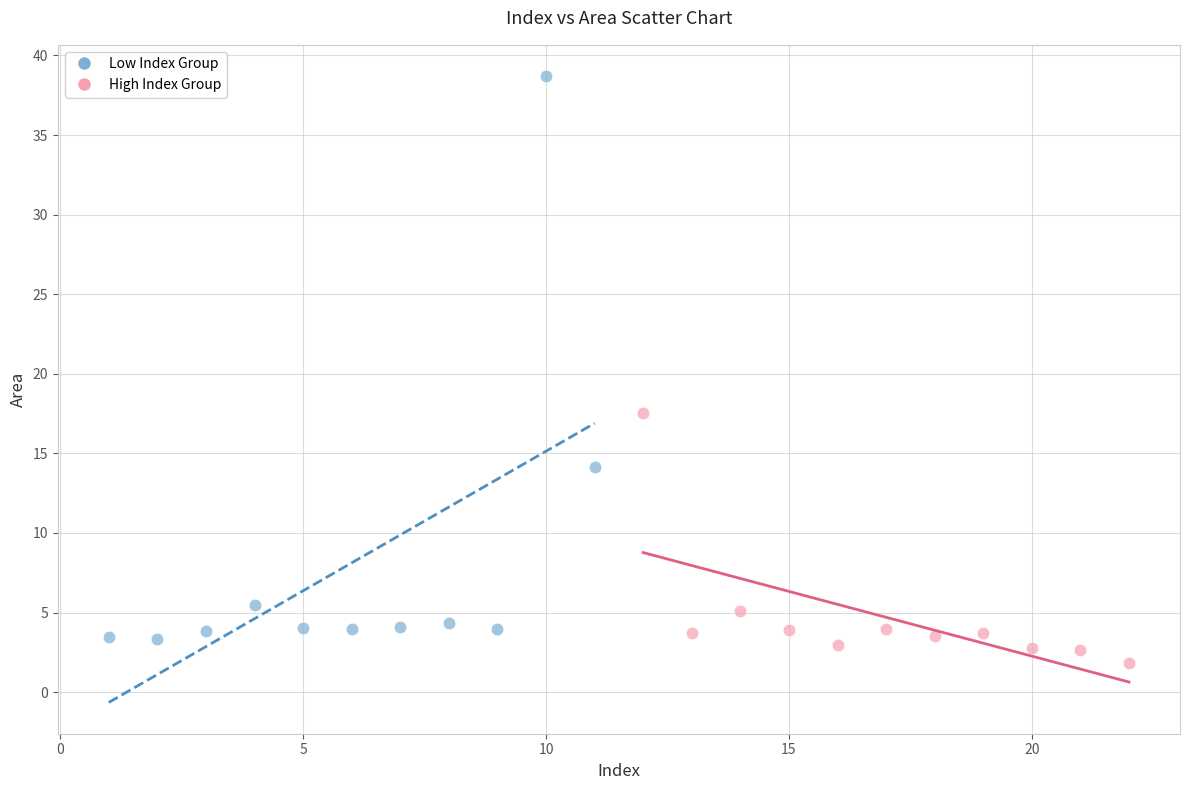

Which series has the largest Y range (max minus min)?

Low Index Group